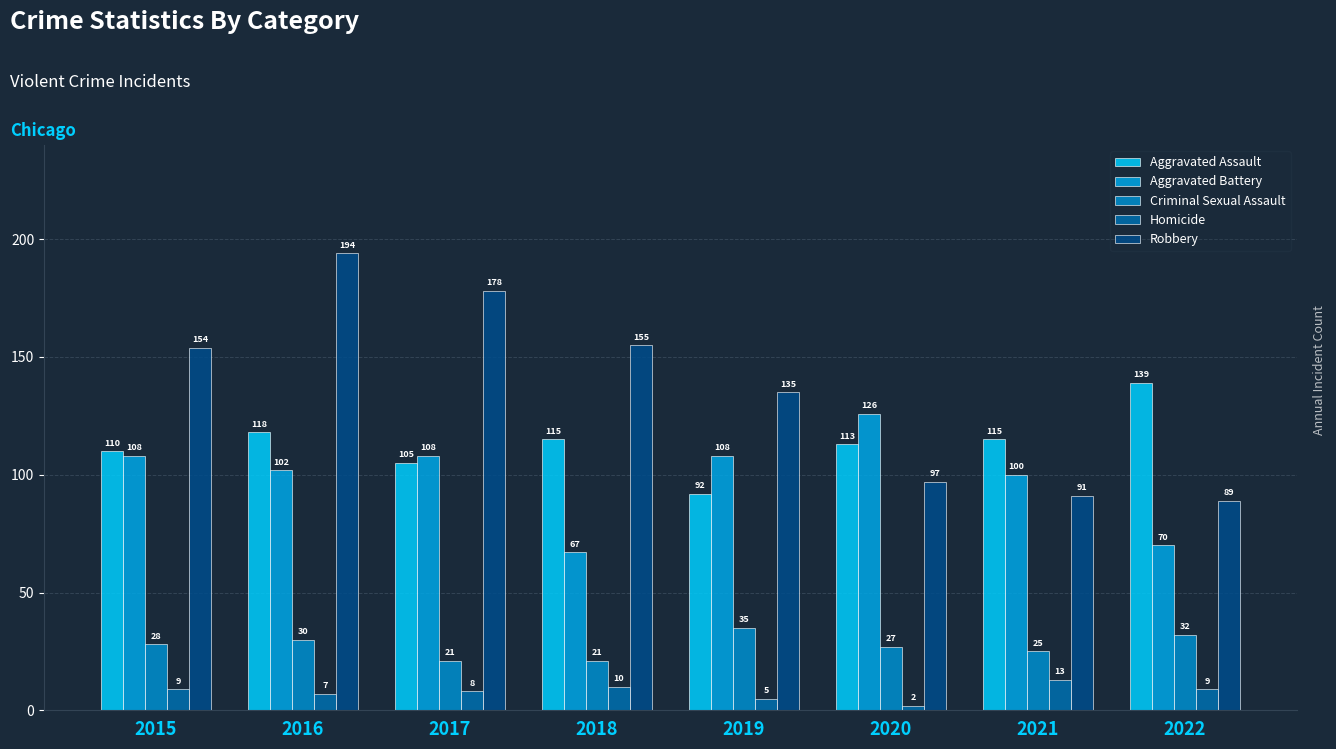

What is the sum of all Homicide values?

63